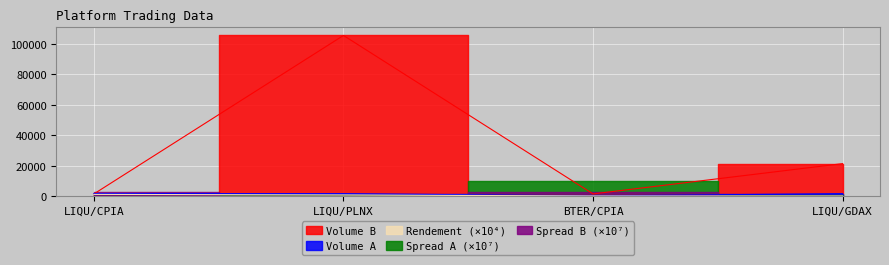

What is the label of the 3rd point from the right?

LIQU/PLNX